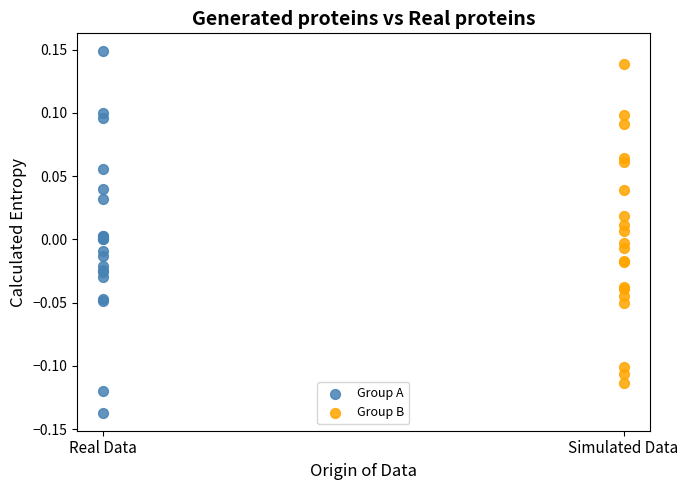

Which series contains the lowest Y value?

Group A